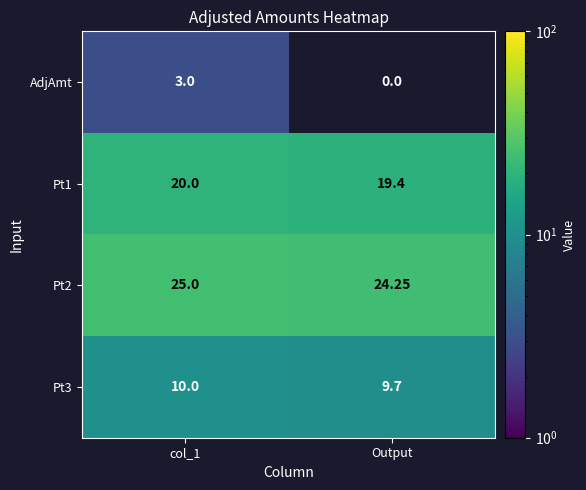

Which label corresponds to the largest value in the chart?

col_1